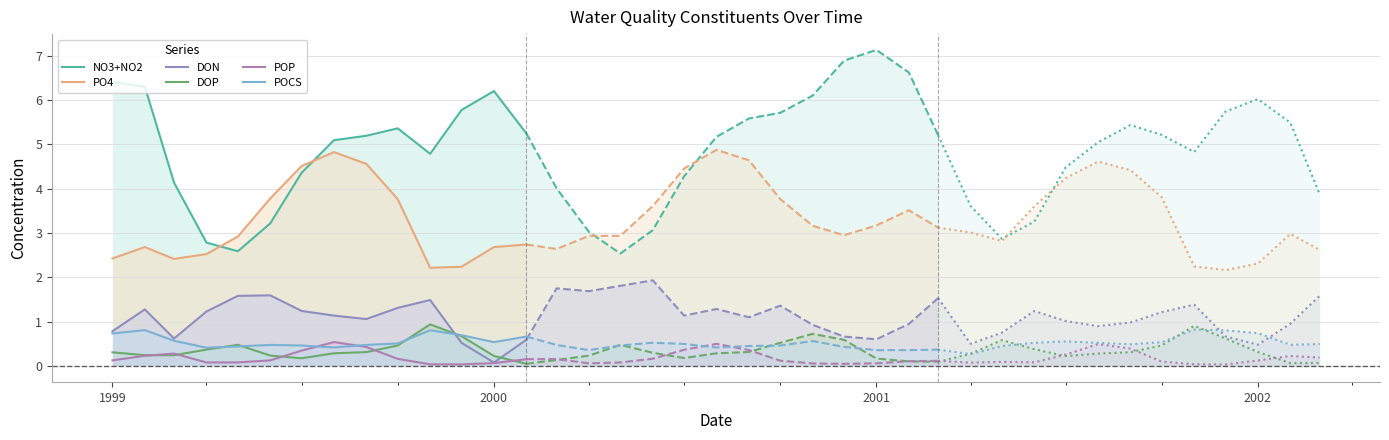

Where does the NO3+NO2 series first go above 5?

1999